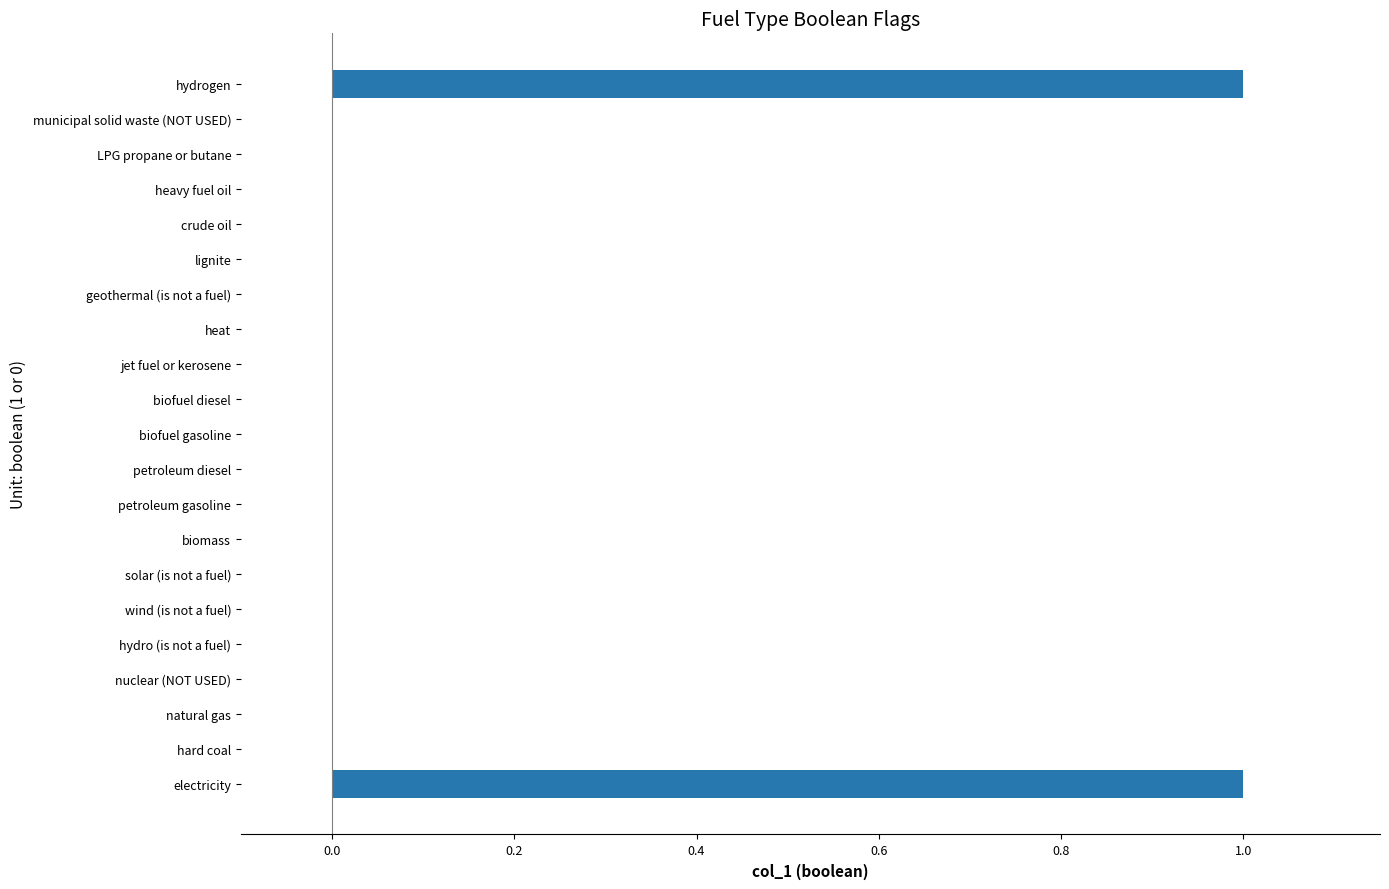

The chart shows a value of 0 at hydro (is not a fuel). True or false?

True